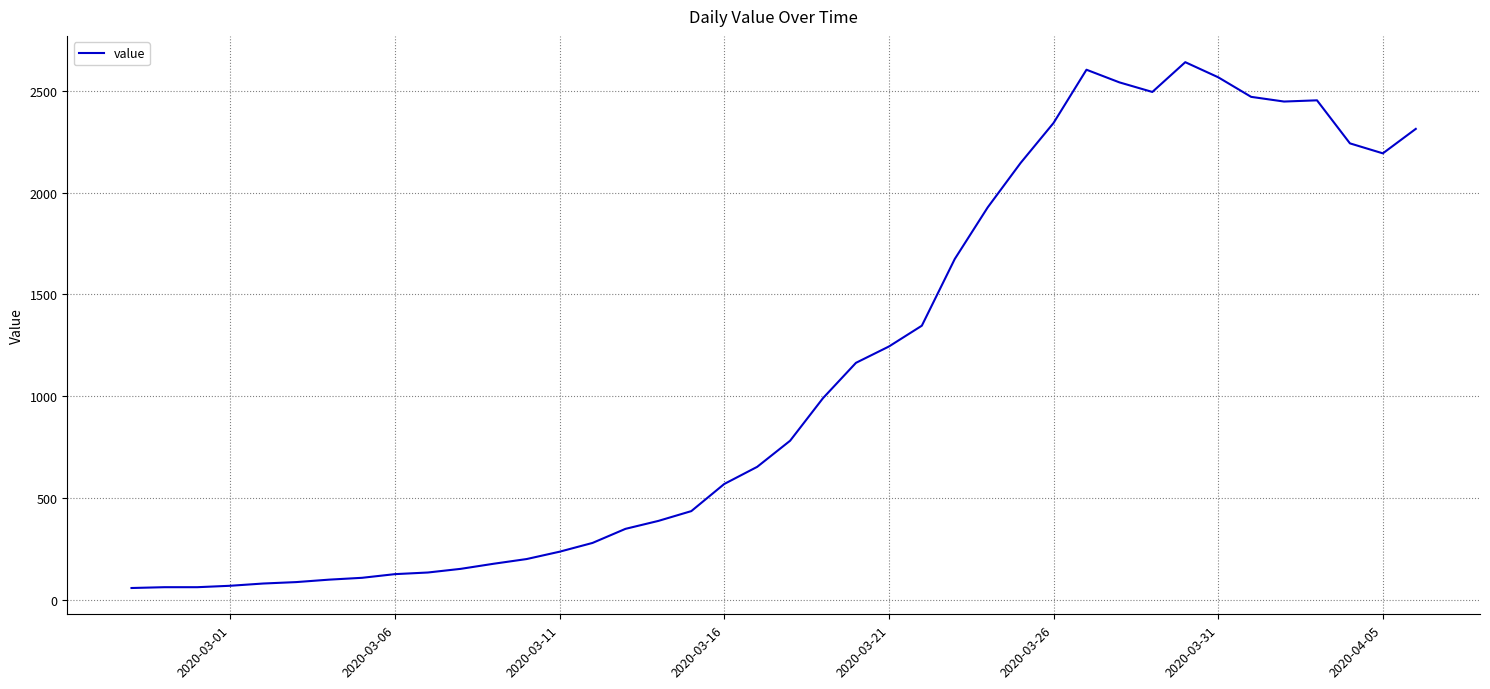

What is the minimum value shown in the chart?

61